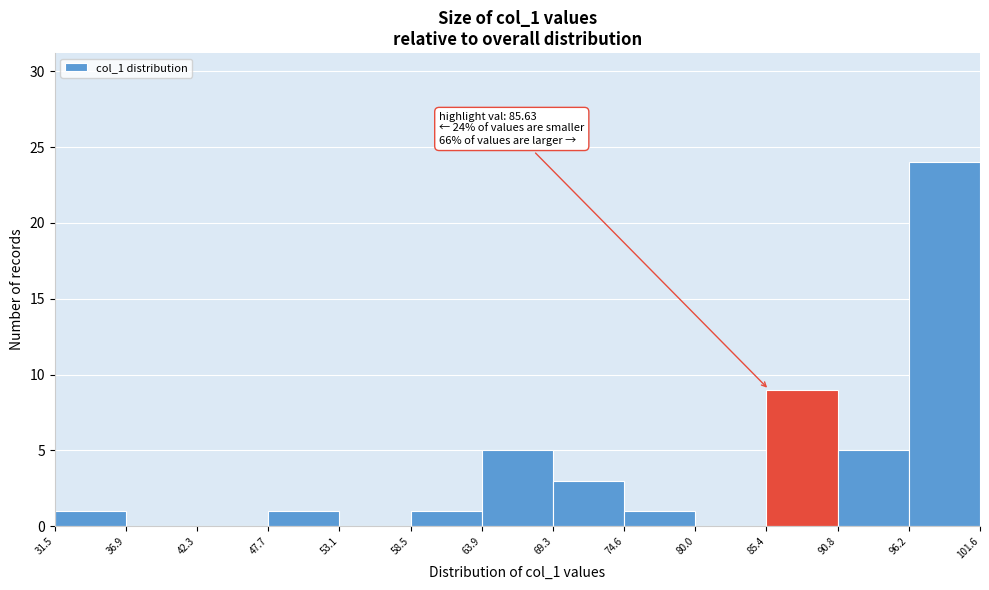

Over which range of the x-axis is the bar tallest?

96.2 to 101.6